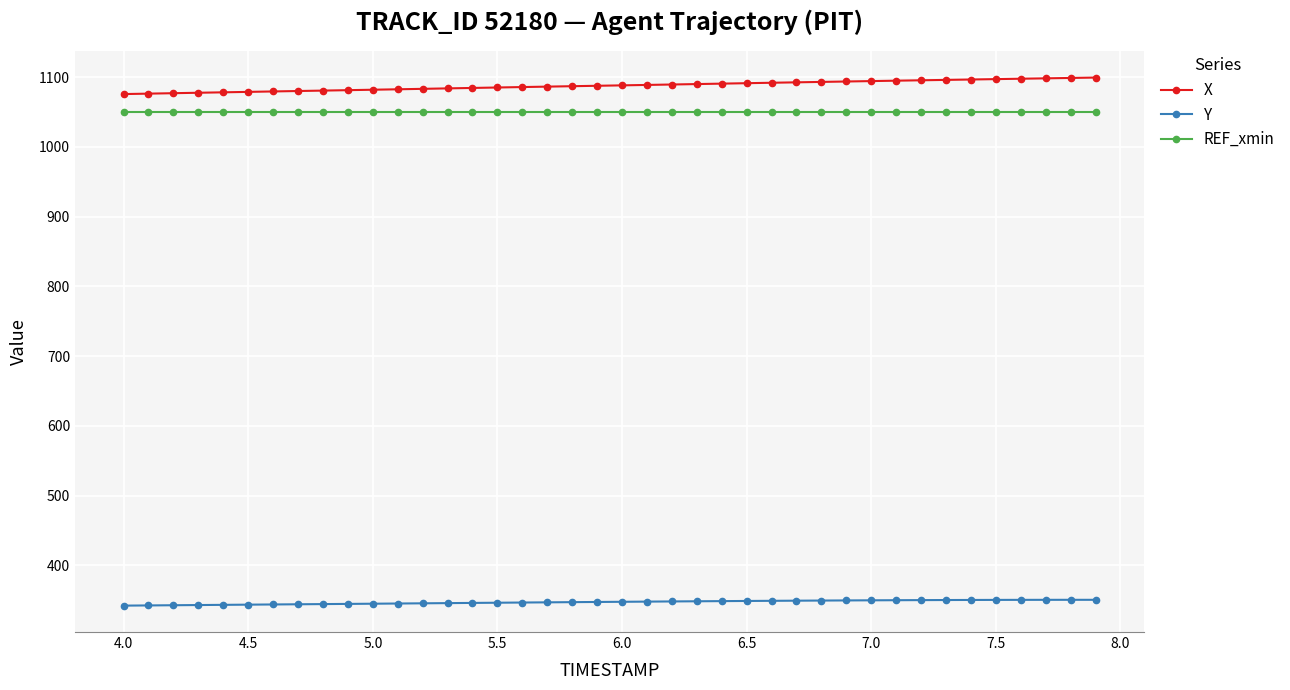

How many lines are shown in the chart?

3